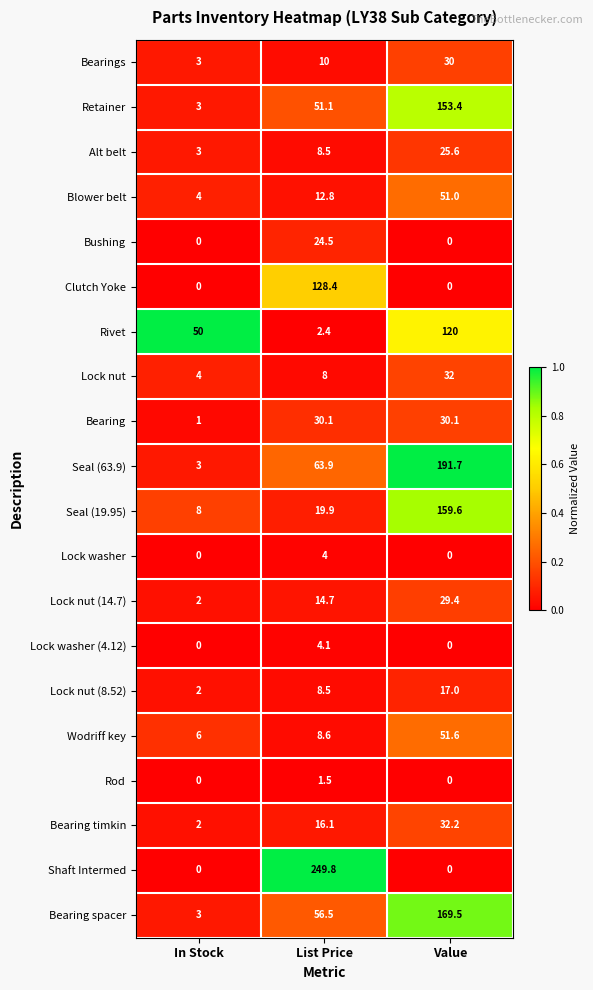

Which category has the highest value in the Alt belt series?

Value